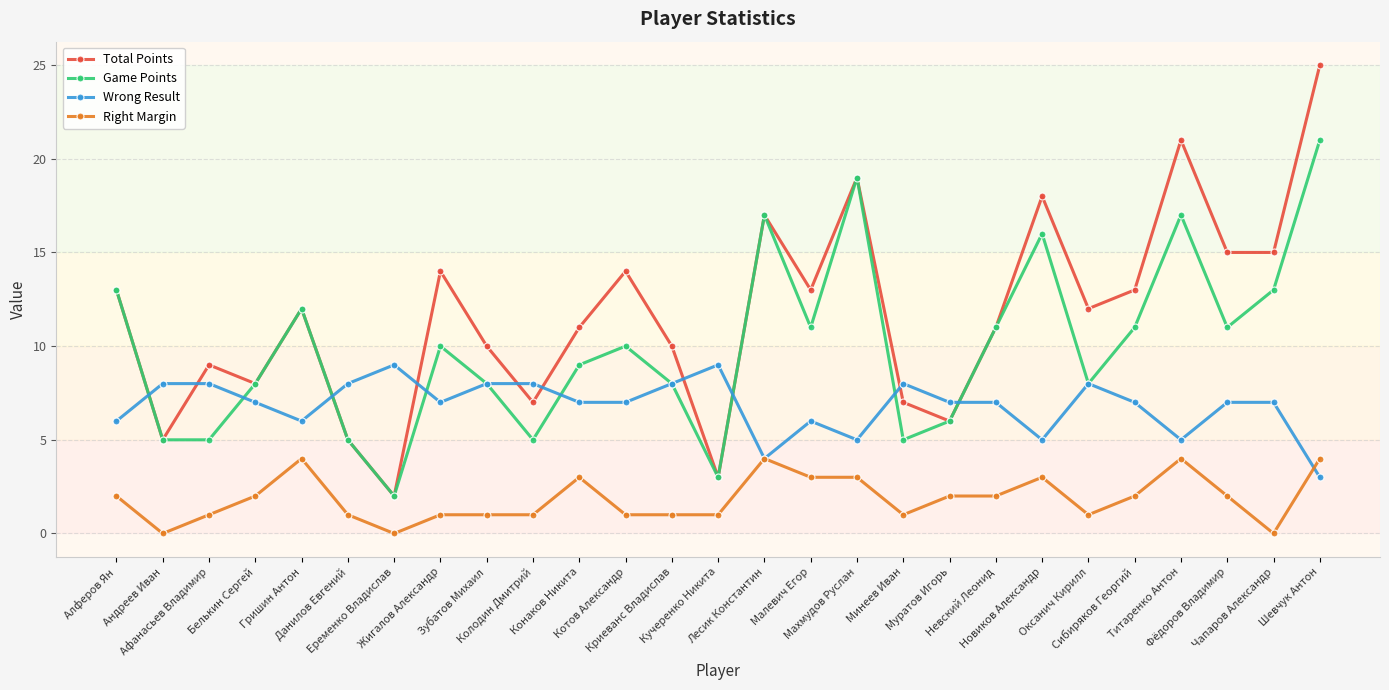

Rank the series by their maximum value, from highest to lowest.

Total Points, Game Points, Wrong Result, Right Margin